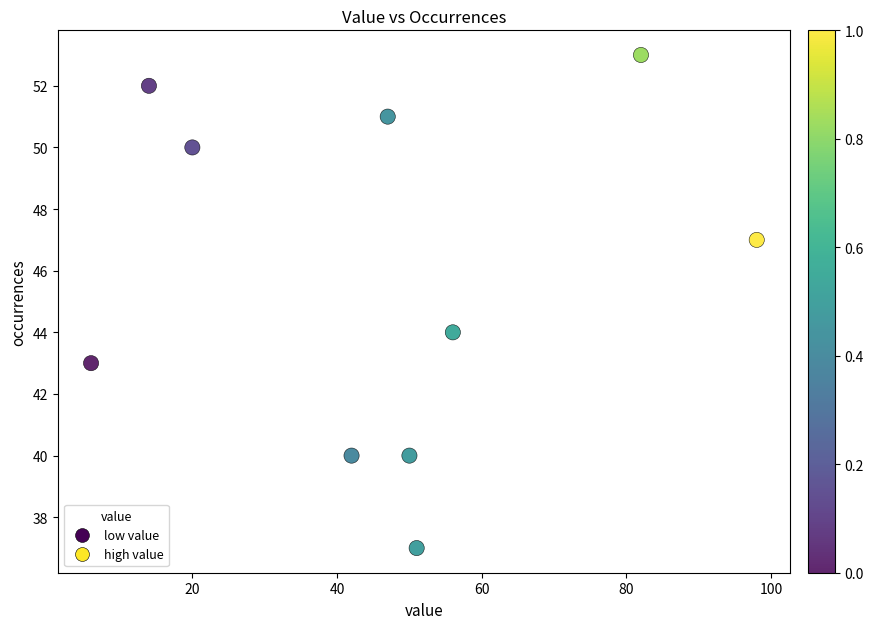

What Y value in the scatter plot is closest to 45?

44